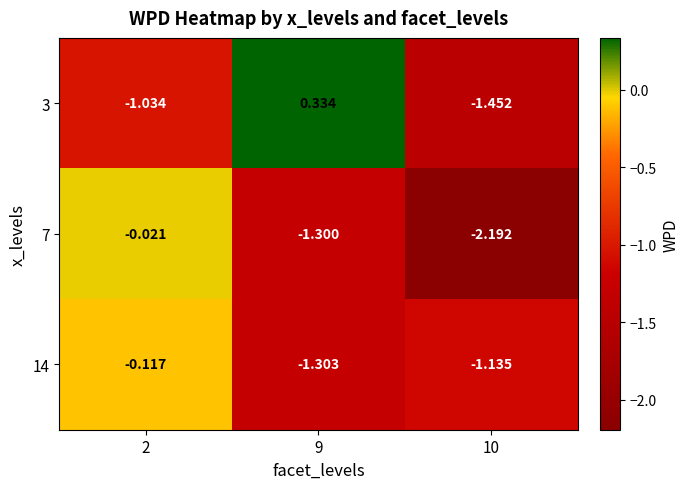

Is the value of 3 at 9 greater than the value of 14 at 10?

Yes